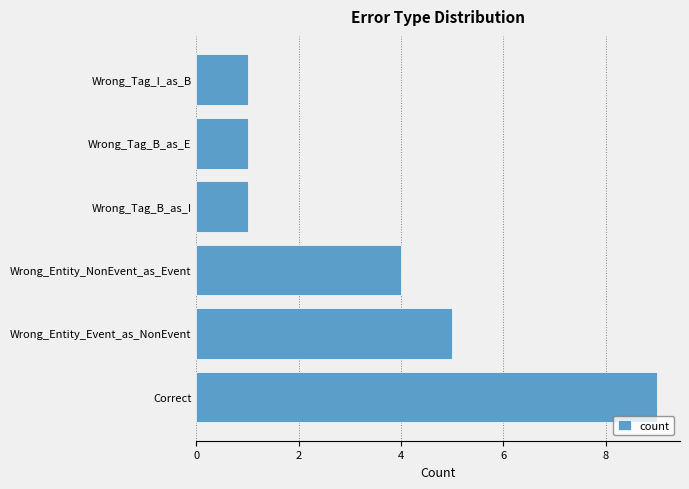

Is it true that the value at Wrong_Tag_B_as_I is 2?

False